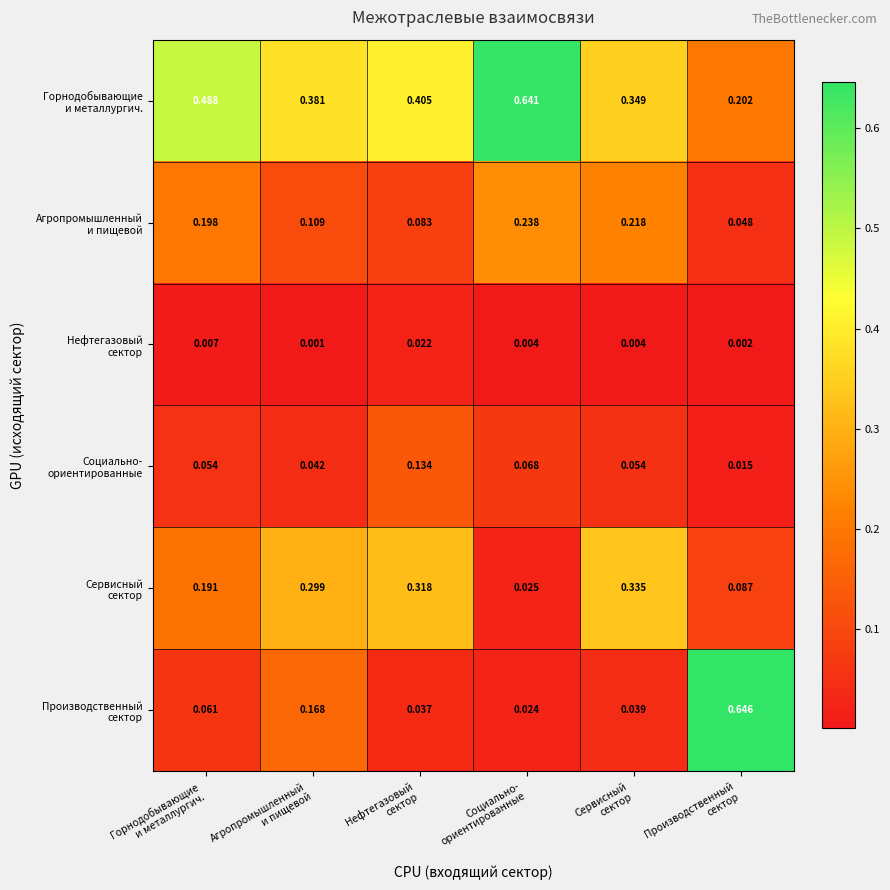

How many distinct data groups are displayed?

6